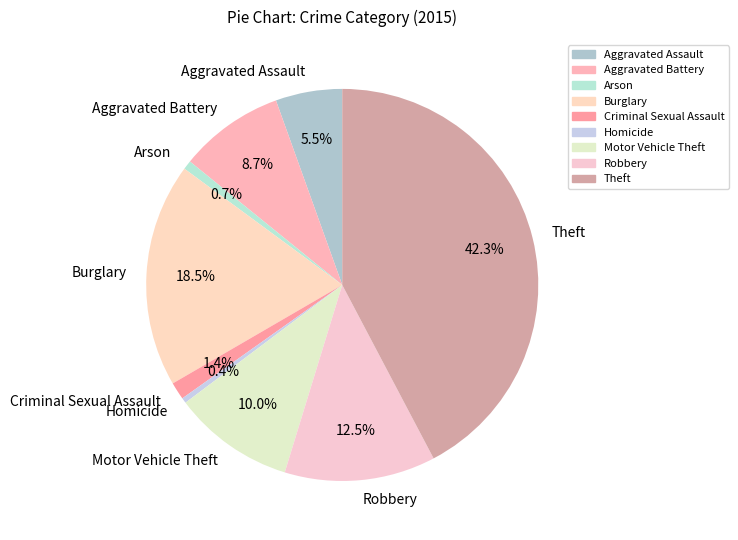

True or false: Homicide accounts for 0% of the total.

True